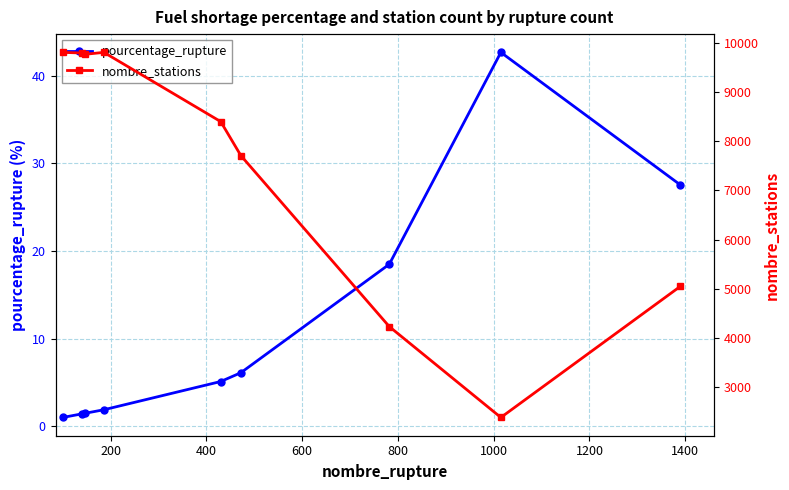

How many lines are shown in the chart?

2